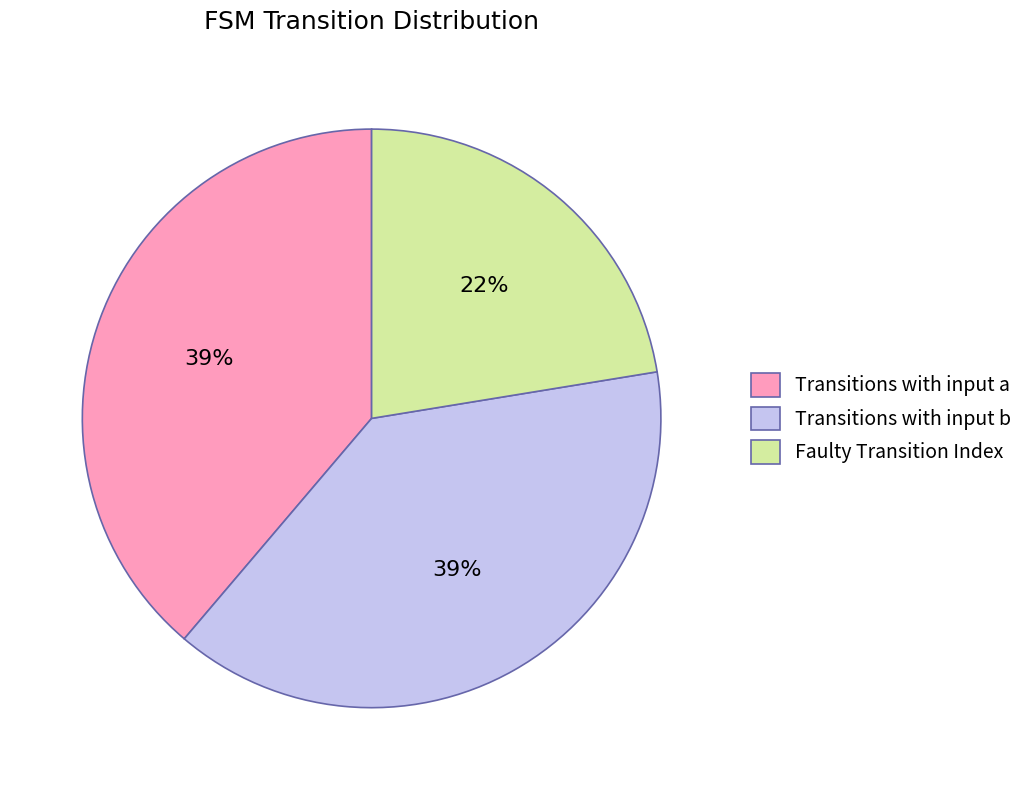

How many slices are in this pie chart?

3